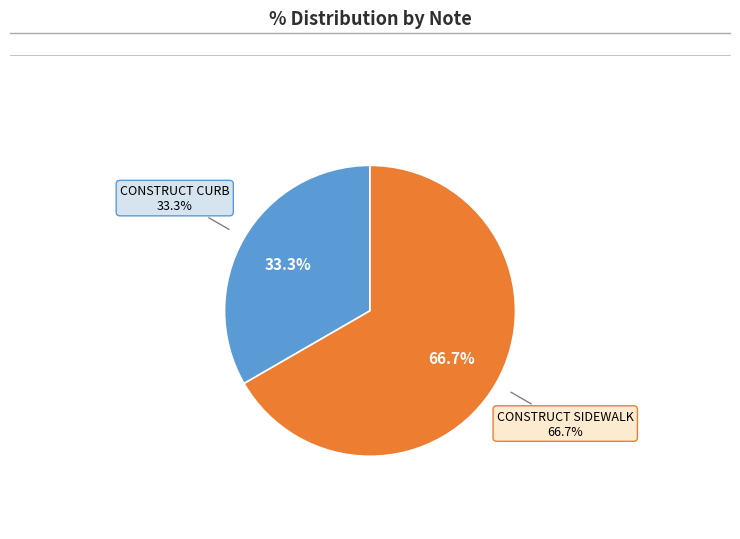

Does CONSTRUCT SIDEWALK represent more than half of the total?

Yes